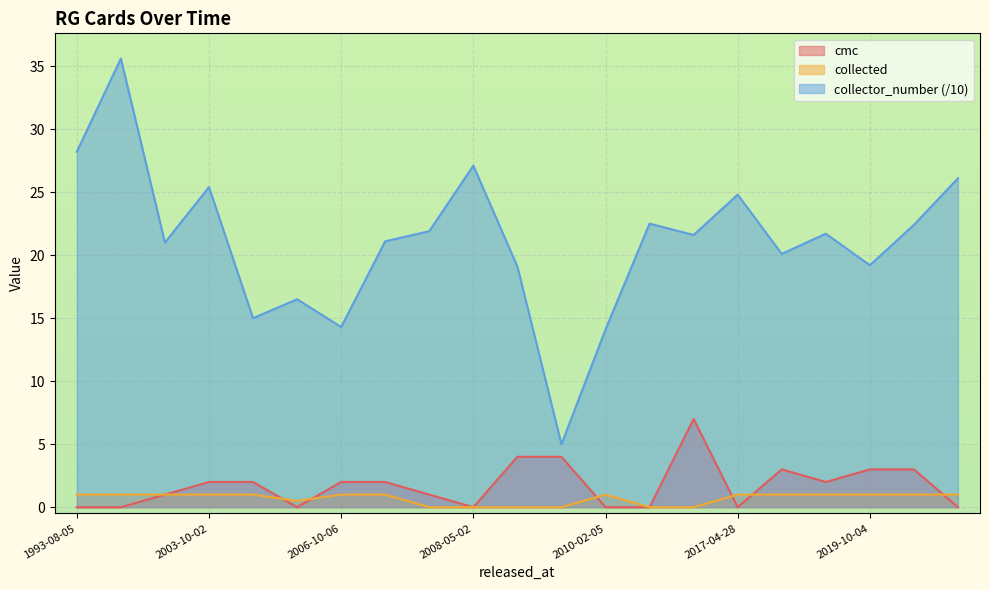

At which category does the chart reach its minimum across all series?

1993-08-05